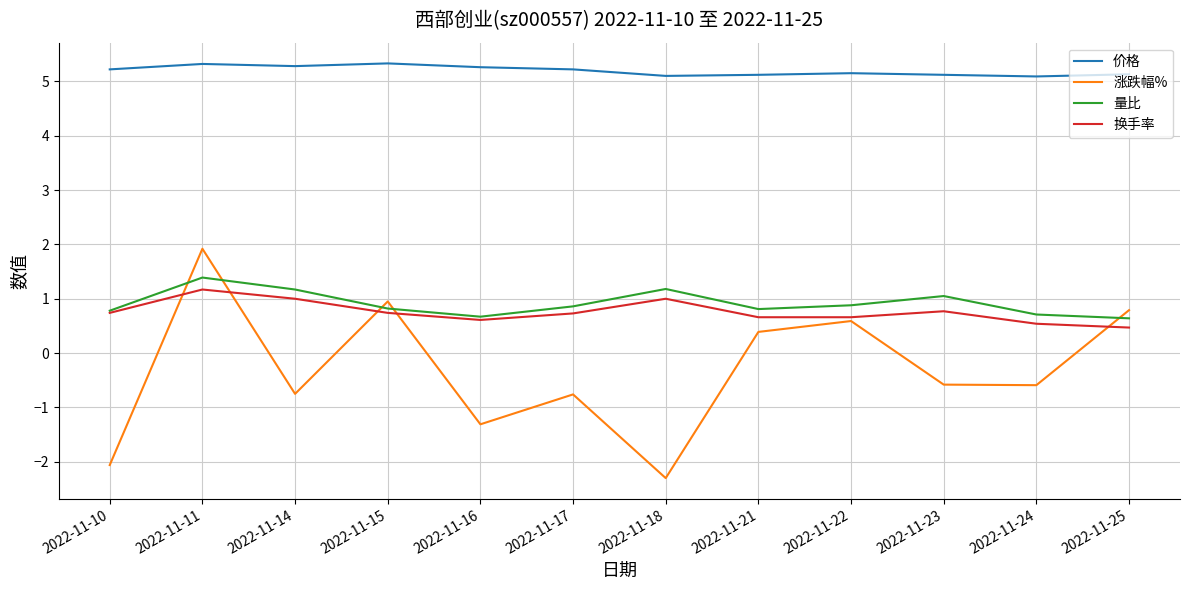

Is the value of 价格 at 2022-11-23 greater than the value of 量比 at 2022-11-14?

Yes